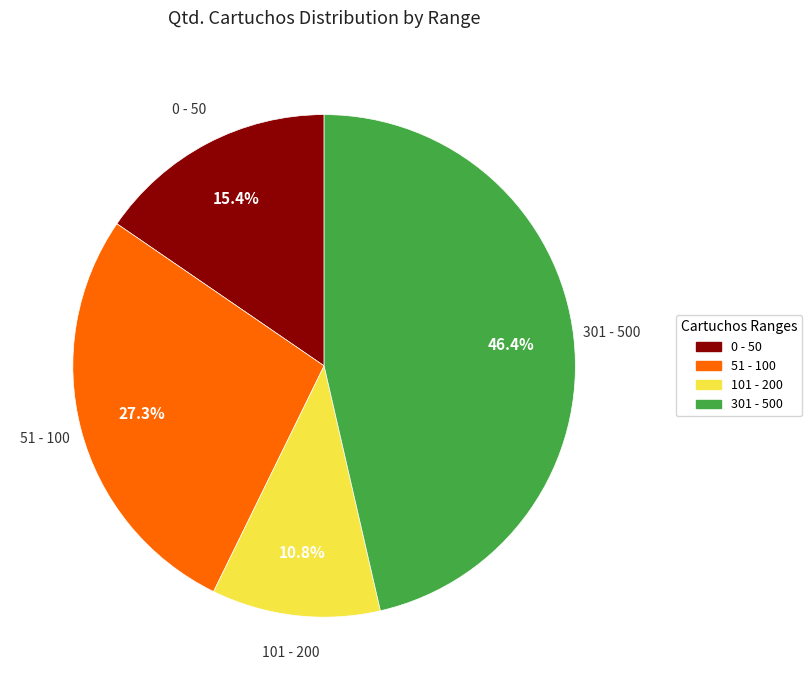

Does any single category account for the majority?

No